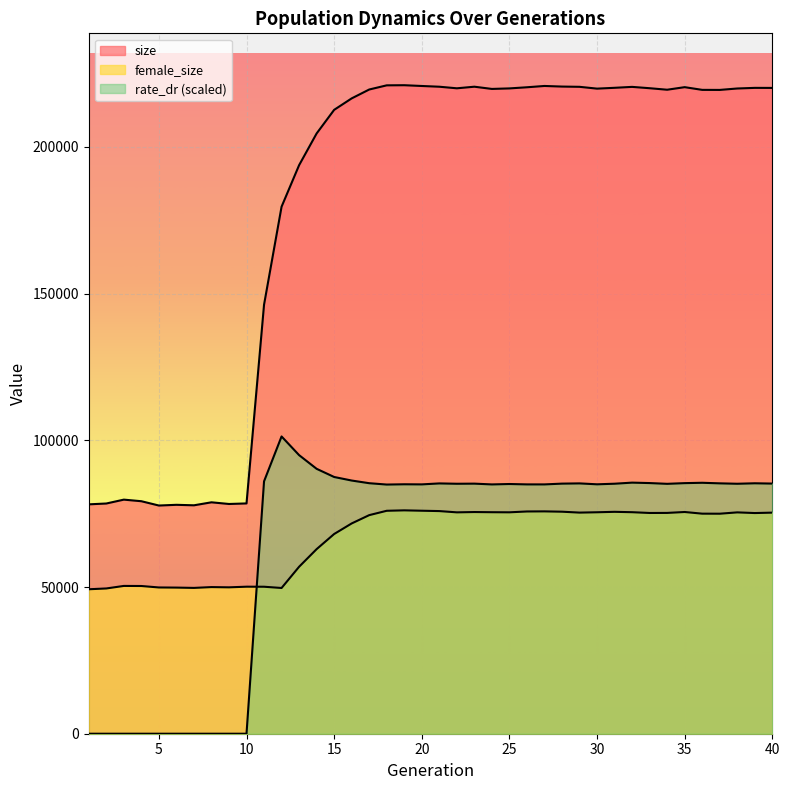

Rank the categories by rate_dr value from highest to lowest.

12, 13, 14, 15, 16, 11, 32, 36, 33, 35, 17, 39, 37, 29, 21, 40, 28, 23, 31, 38, 22, 34, 25, 19, 30, 20, 26, 27, 24, 18, 1, 2, 3, 4, 5, 6, 7, 8, 9, 10